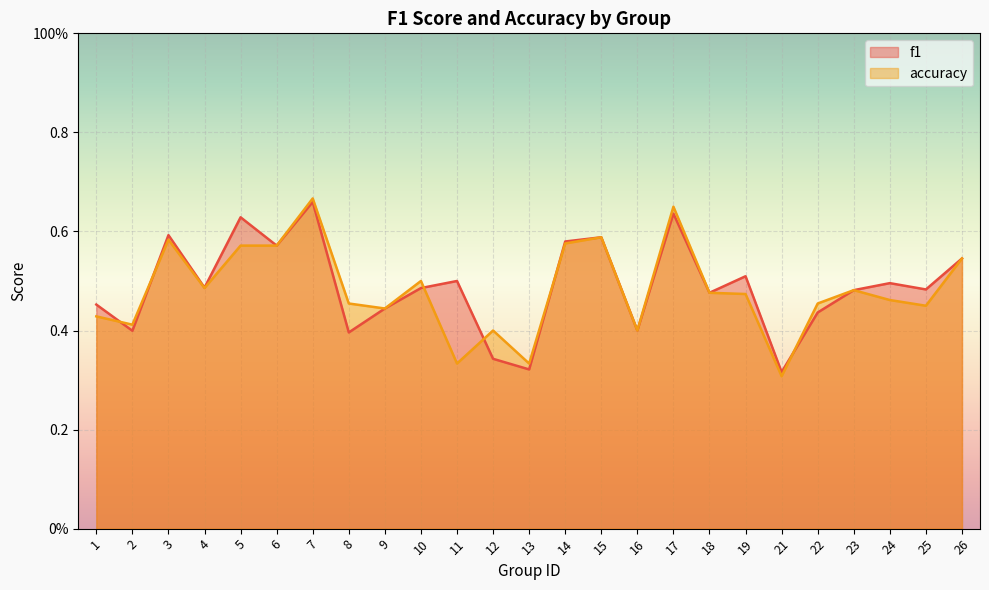

How many interior local peaks does the f1 series have?

8